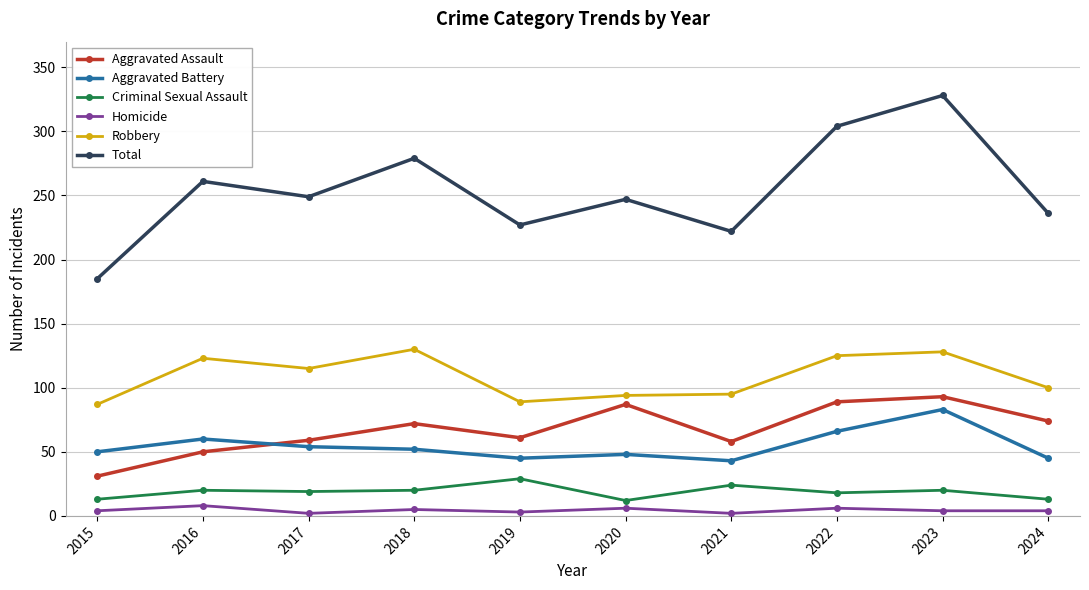

What is the sum of all Robbery values?

1086